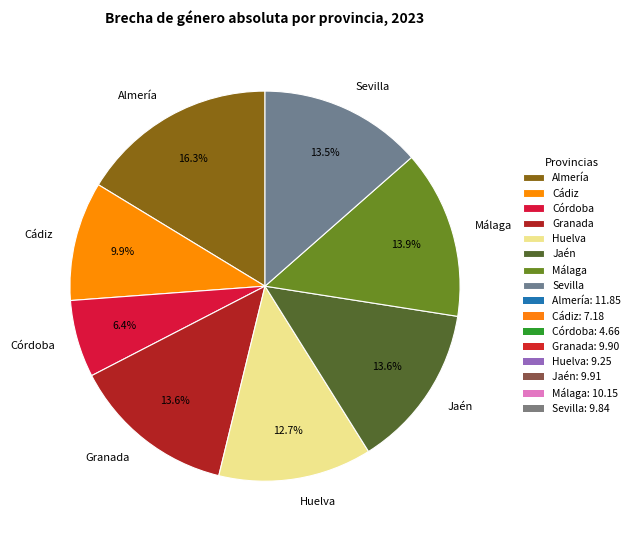

Is there a majority slice in this chart?

No